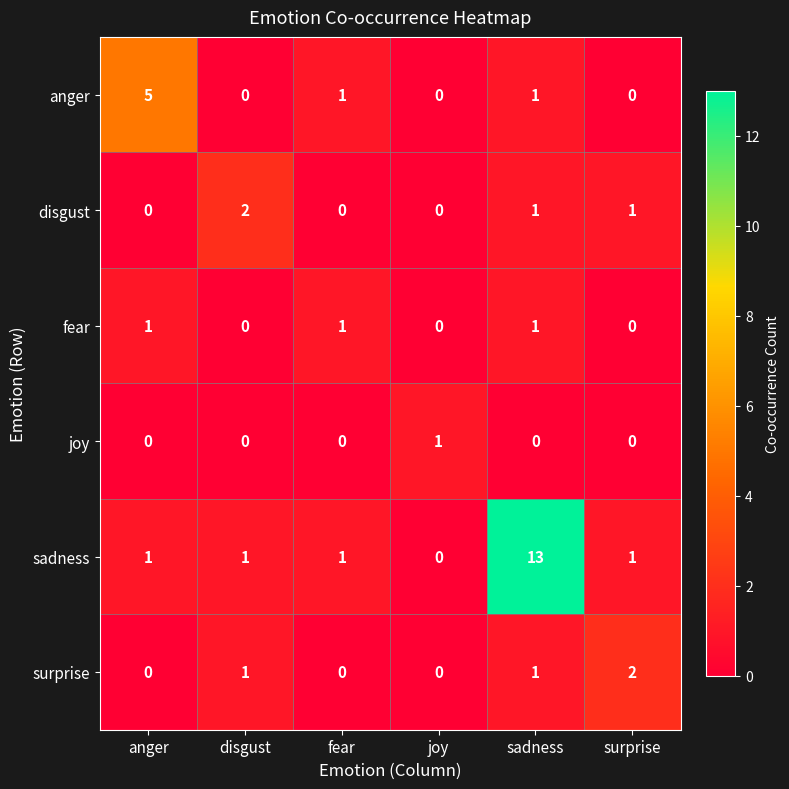

Which series has the largest total across all categories?

sadness